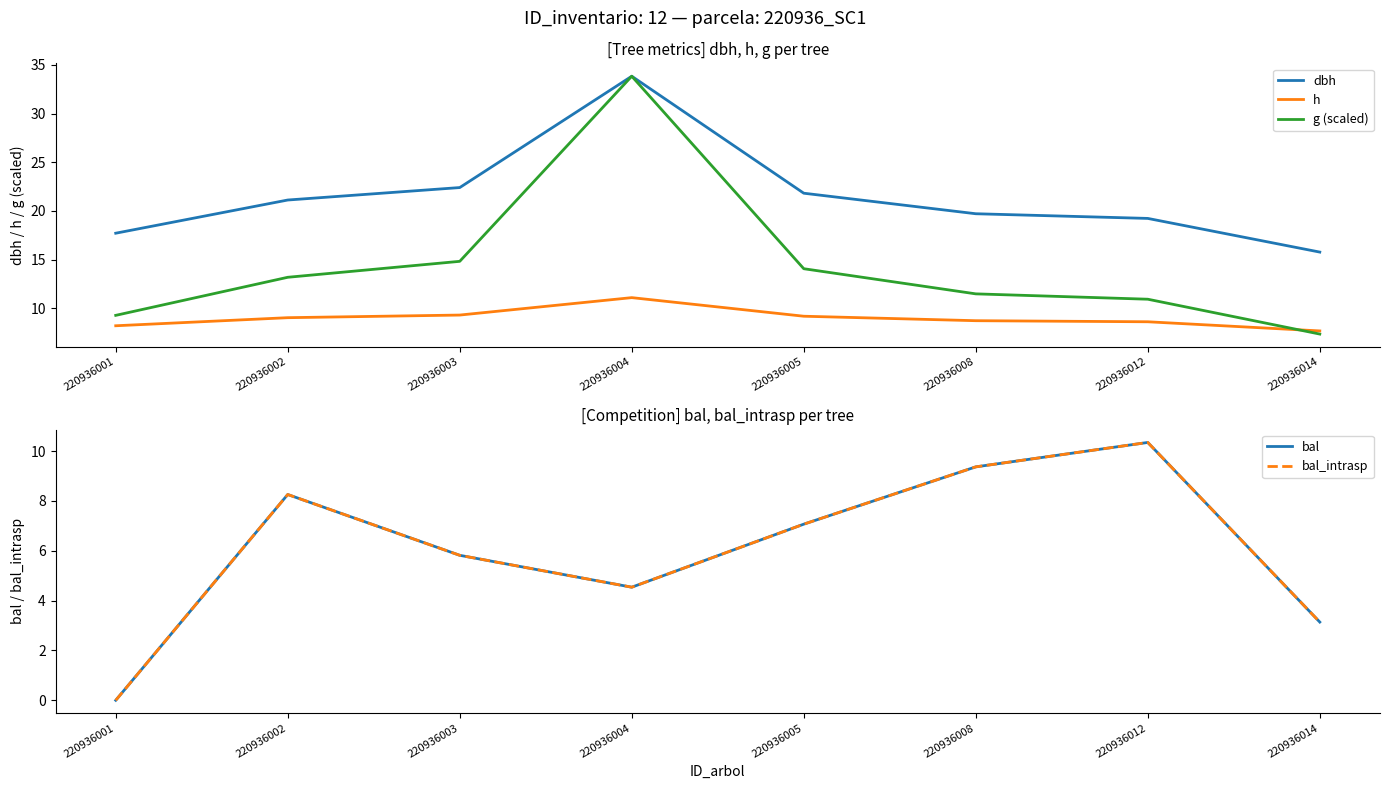

Is it true that bal_intrasp equals 10.3 at 220936012?

True